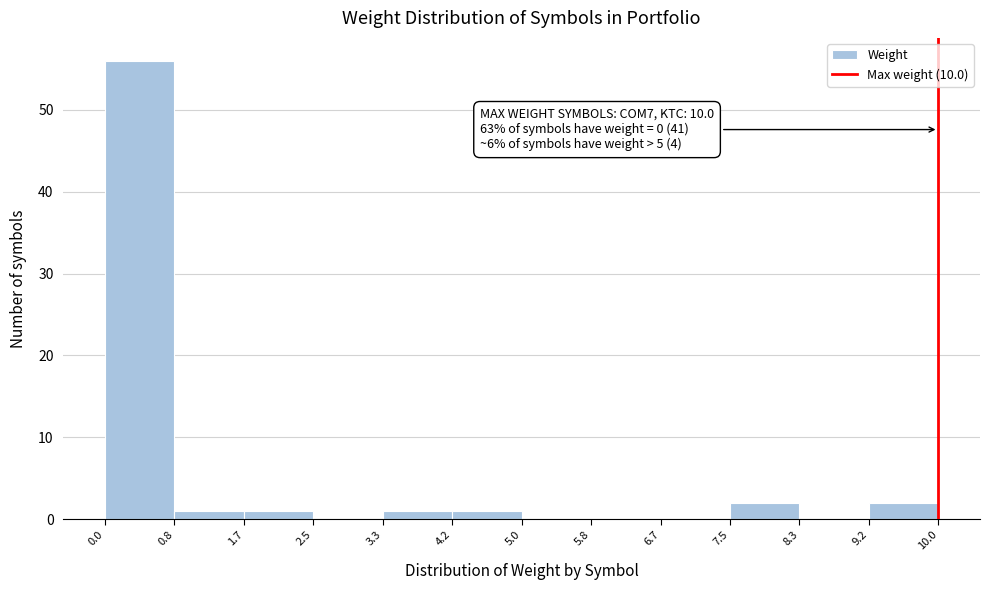

Which range on the x-axis has the tallest bar?

0.0 to 0.8